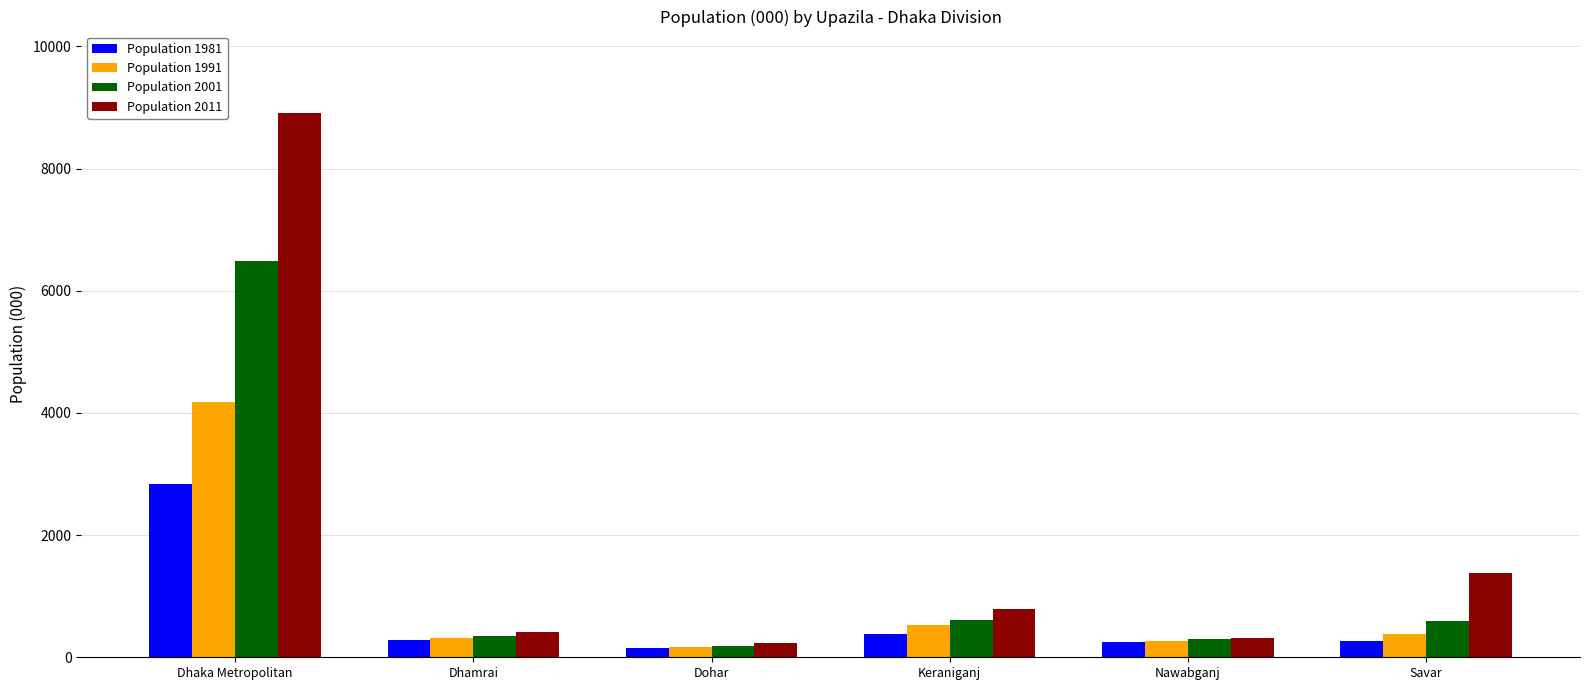

What position from the left is Dhaka Metropolitan?

1